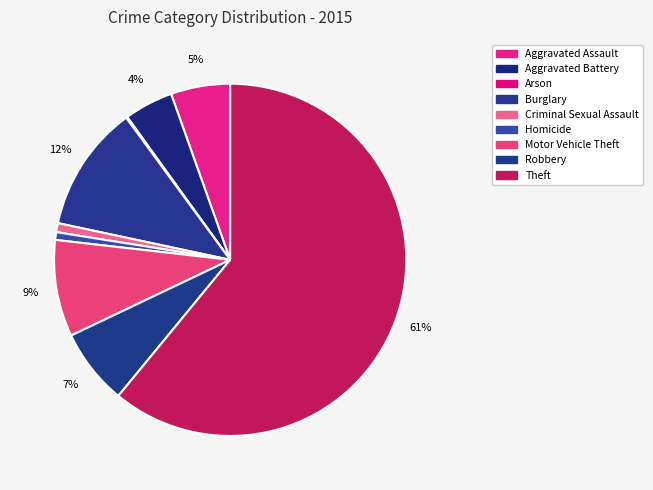

To the nearest percent, what portion does Aggravated Battery represent?

4%